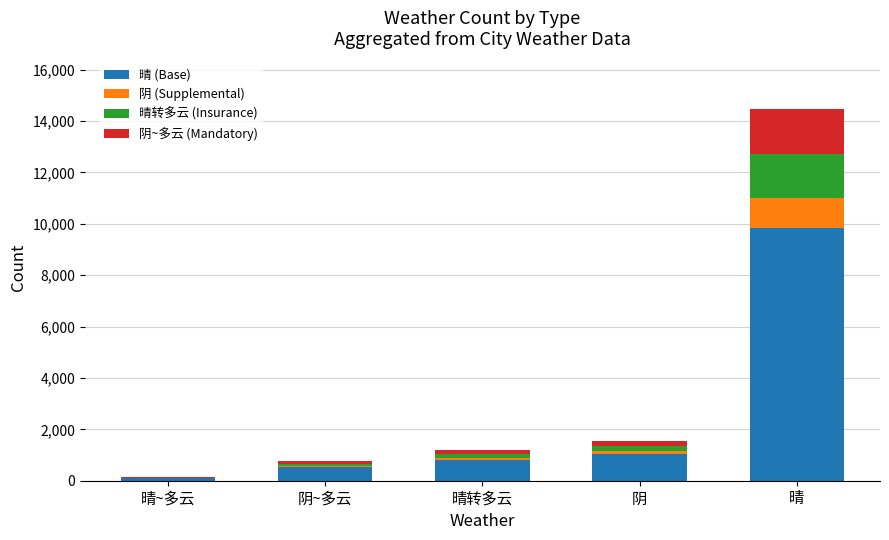

Which category has the highest value in the 晴 (Base) series?

晴